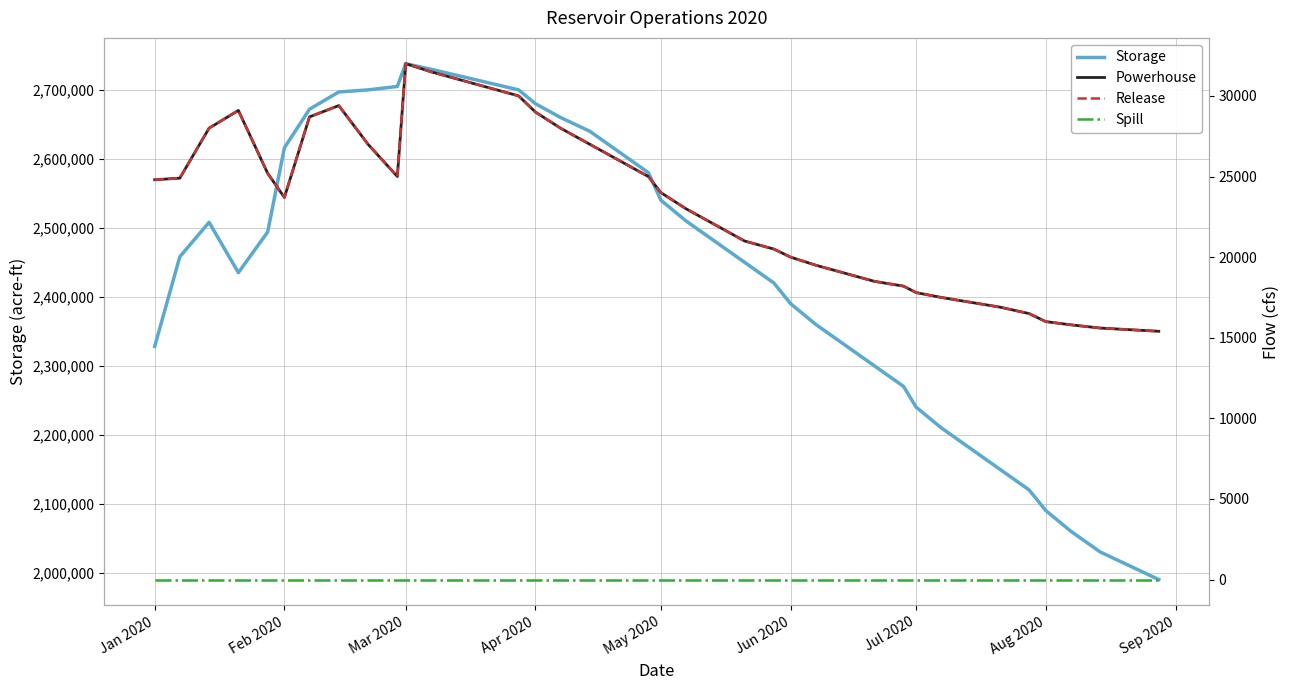

What is the minimum value for Release?

15400